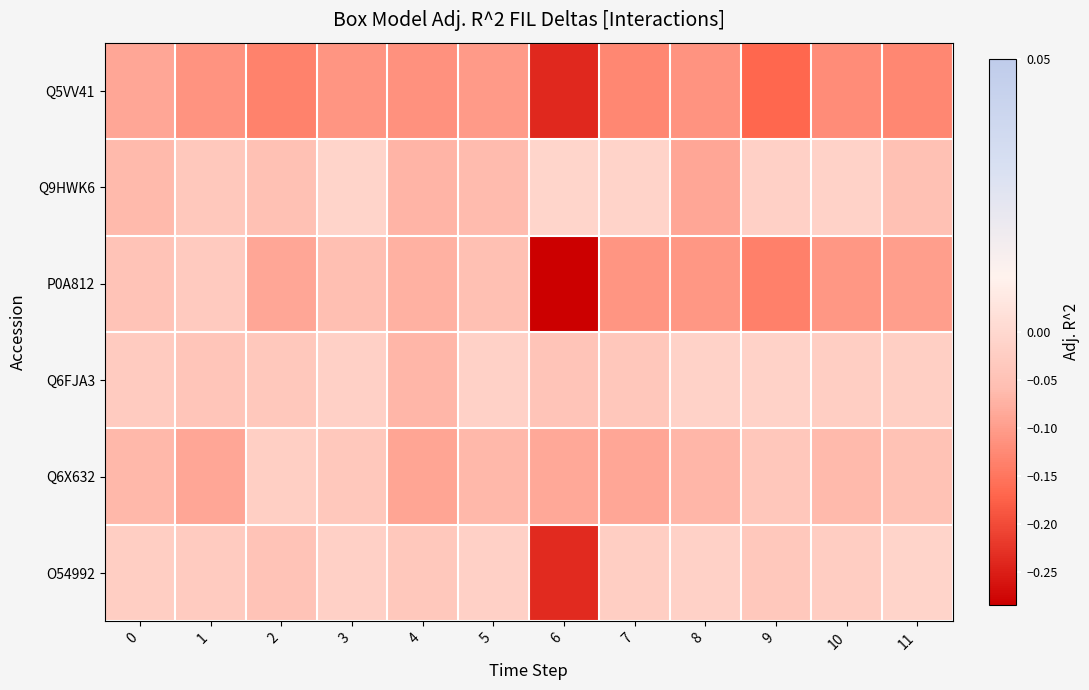

Reading left to right, list all the values displayed in this chart.

Q5VV41: 0=-0.1	1=-0.1	2=-0.1	3=-0.1	4=-0.1	5=-0.1	6=-0.2	7=-0.1	8=-0.1	9=-0.2	10=-0.1	11=-0.1
Q9HWK6: 0=-0.1	1=-0.0	2=-0.1	3=-0.0	4=-0.1	5=-0.1	6=-0.0	7=-0.0	8=-0.1	9=-0.0	10=-0.0	11=-0.1
P0A812: 0=-0.0	1=-0.0	2=-0.1	3=-0.1	4=-0.1	5=-0.1	6=-0.3	7=-0.1	8=-0.1	9=-0.1	10=-0.1	11=-0.1
Q6FJA3: 0=-0.0	1=-0.0	2=-0.0	3=-0.0	4=-0.1	5=-0.0	6=-0.0	7=-0.0	8=-0.0	9=-0.0	10=-0.0	11=-0.0
Q6X632: 0=-0.1	1=-0.1	2=-0.0	3=-0.0	4=-0.1	5=-0.1	6=-0.1	7=-0.1	8=-0.1	9=-0.0	10=-0.1	11=-0.1
O54992: 0=-0.0	1=-0.0	2=-0.0	3=-0.0	4=-0.0	5=-0.0	6=-0.2	7=-0.0	8=-0.0	9=-0.0	10=-0.0	11=-0.0